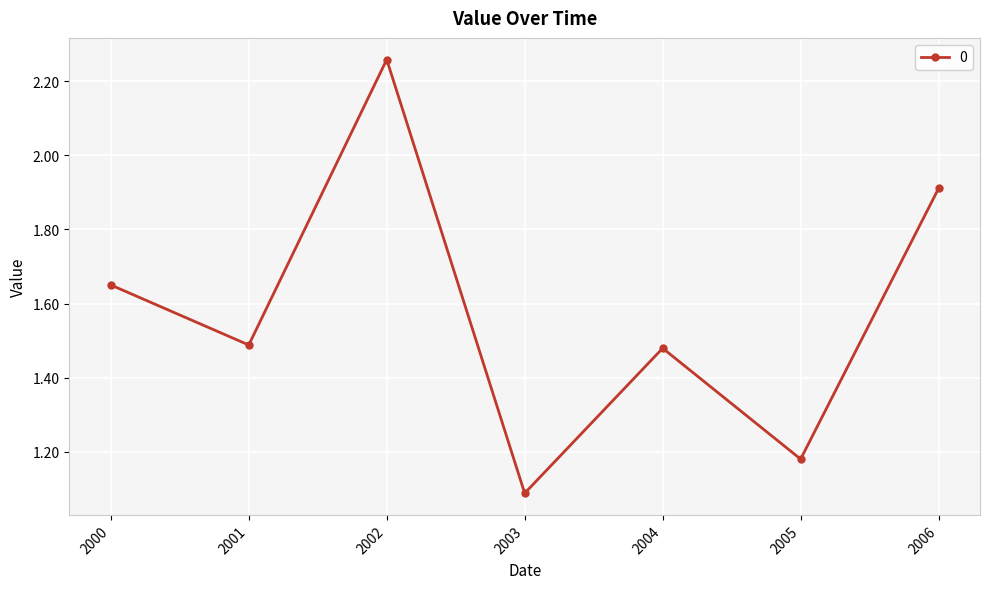

True or false: the data shows 1.5 at 2001.

True